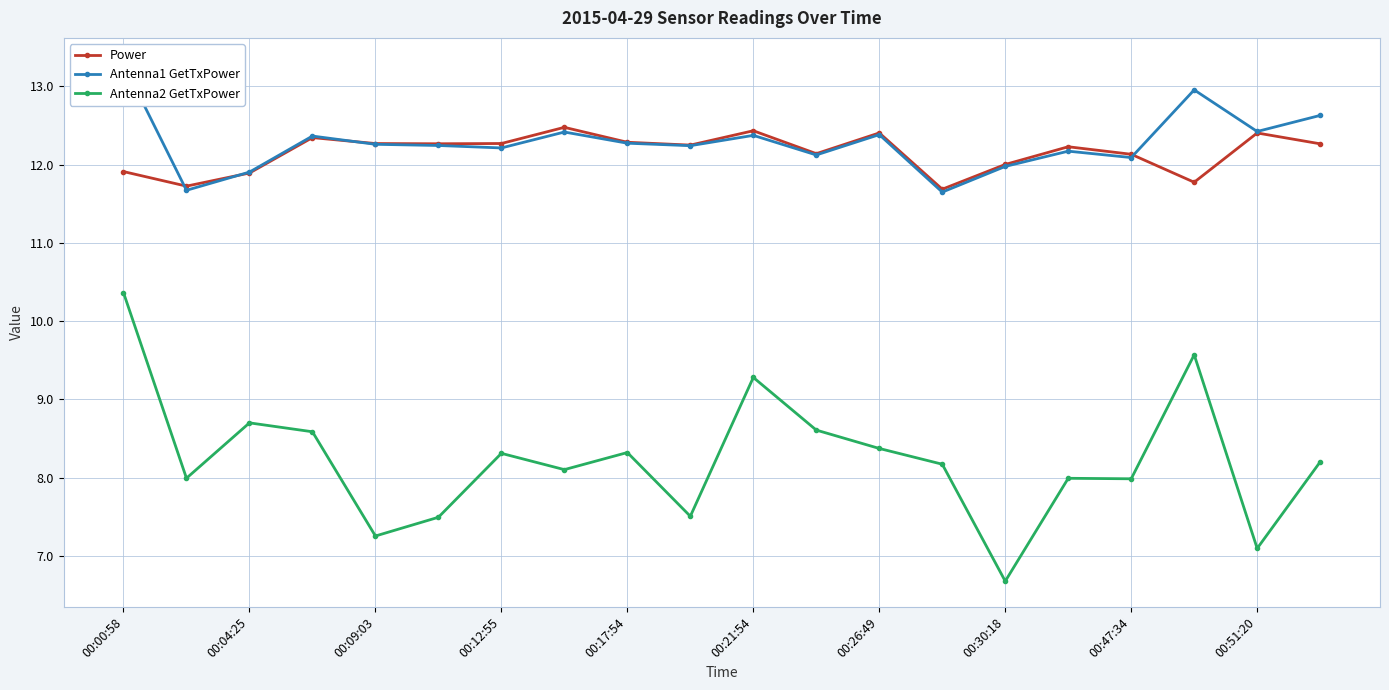

True or false: Antenna2 GetTxPower and Power intersect in this chart.

False